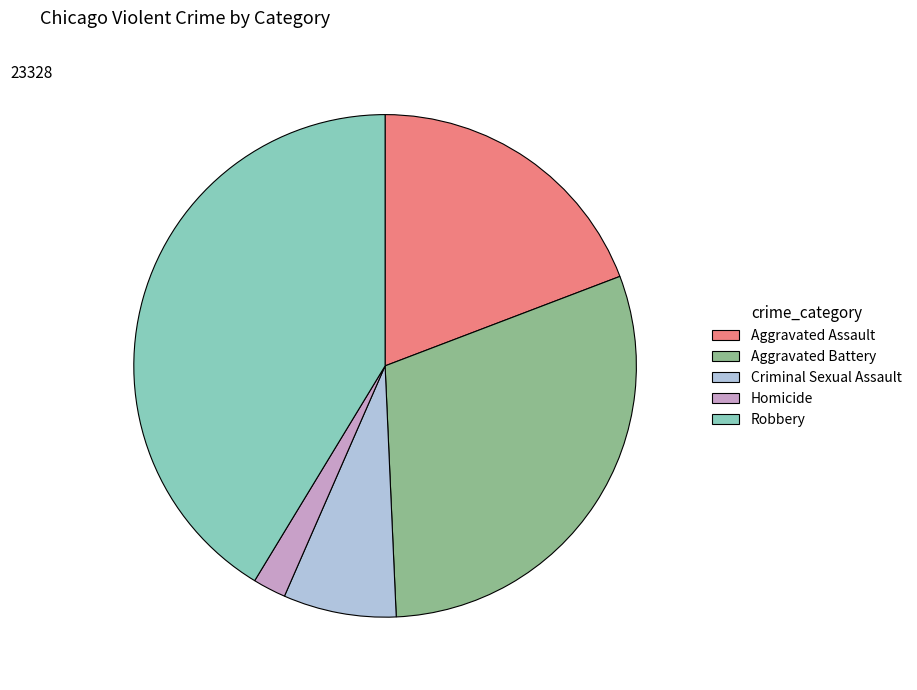

Rank the categories by value from highest to lowest.

Robbery, Aggravated Battery, Aggravated Assault, Criminal Sexual Assault, Homicide